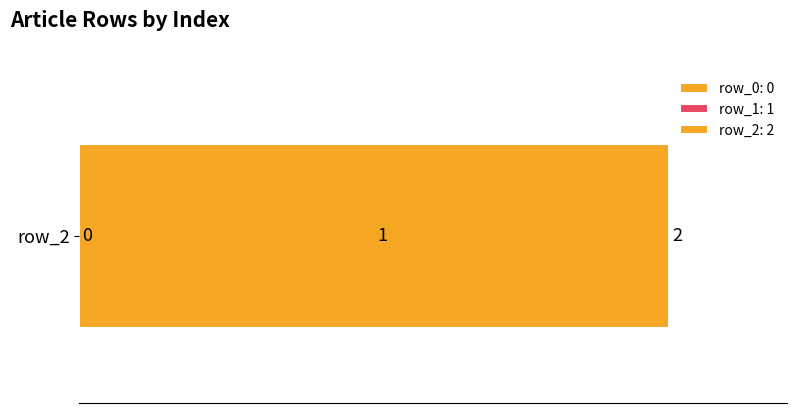

Rank the categories by value from highest to lowest.

row_2, row_1, row_0